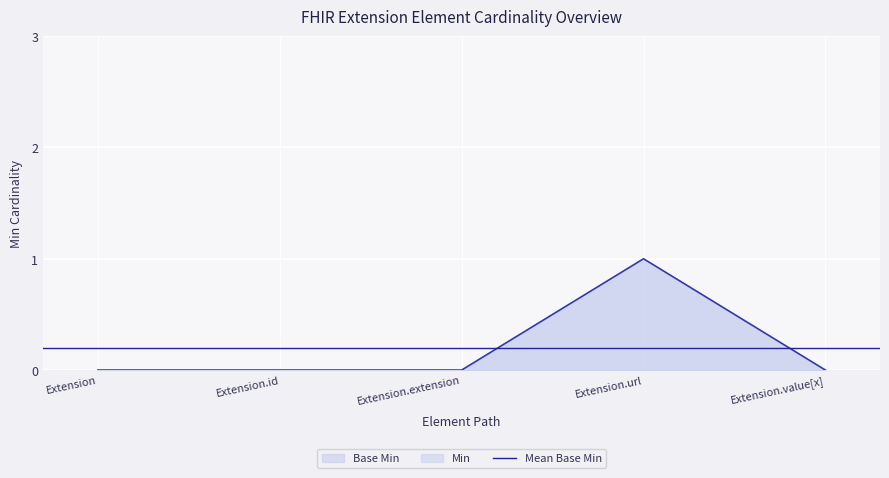

The value of Base Min at Extension.url is 1. True or false?

False